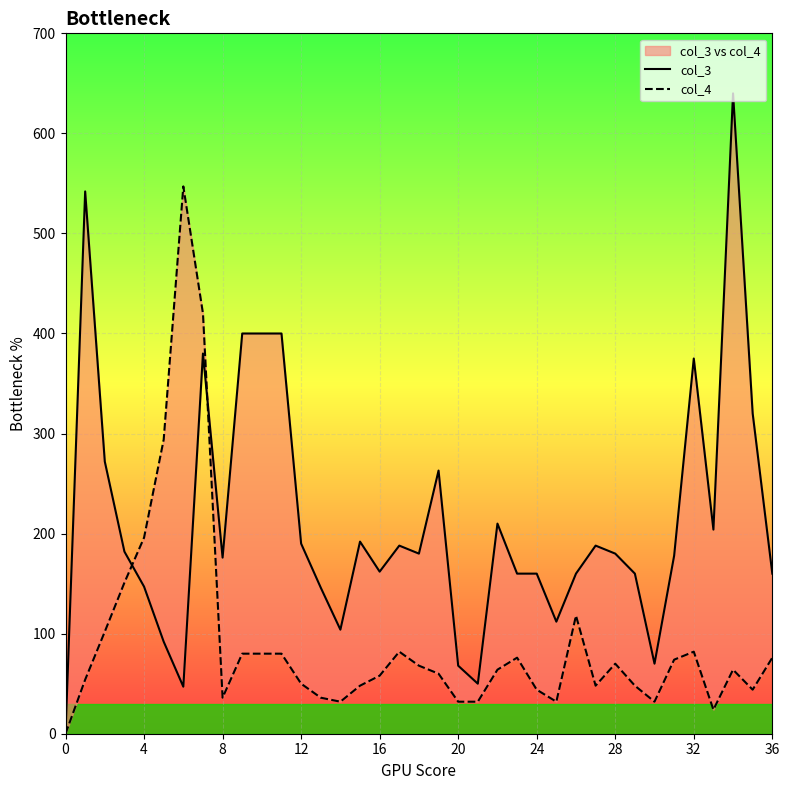

How many times do col_3 and col_4 cross each other?

2